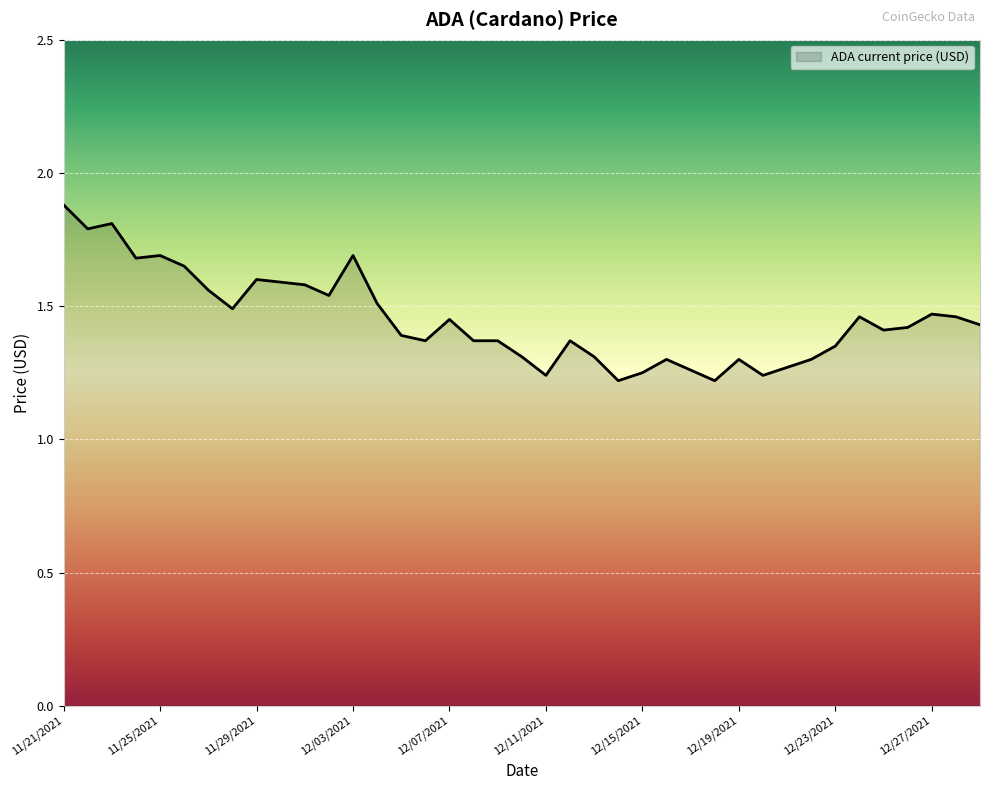

What is the difference between the maximum and minimum values?

0.7